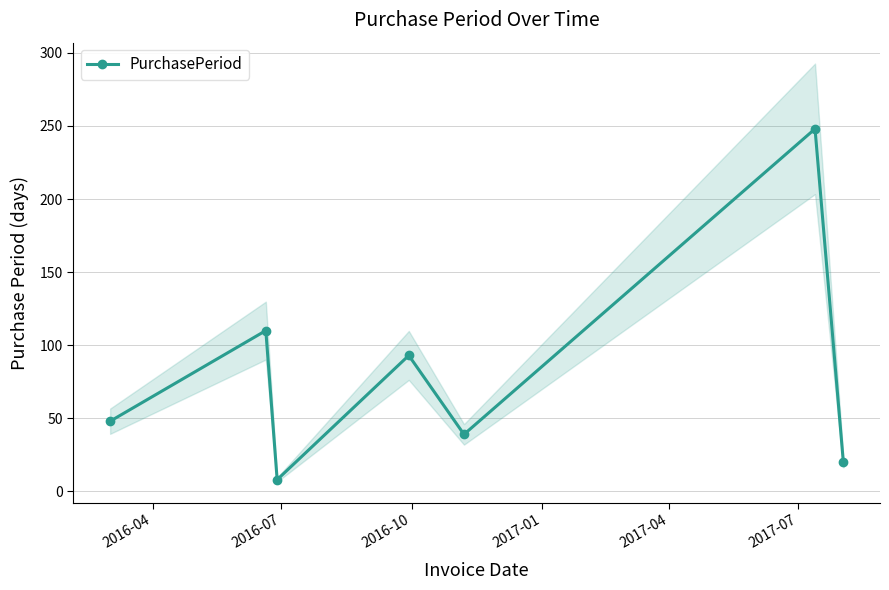

How many interior local valleys does the PurchasePeriod series have?

2